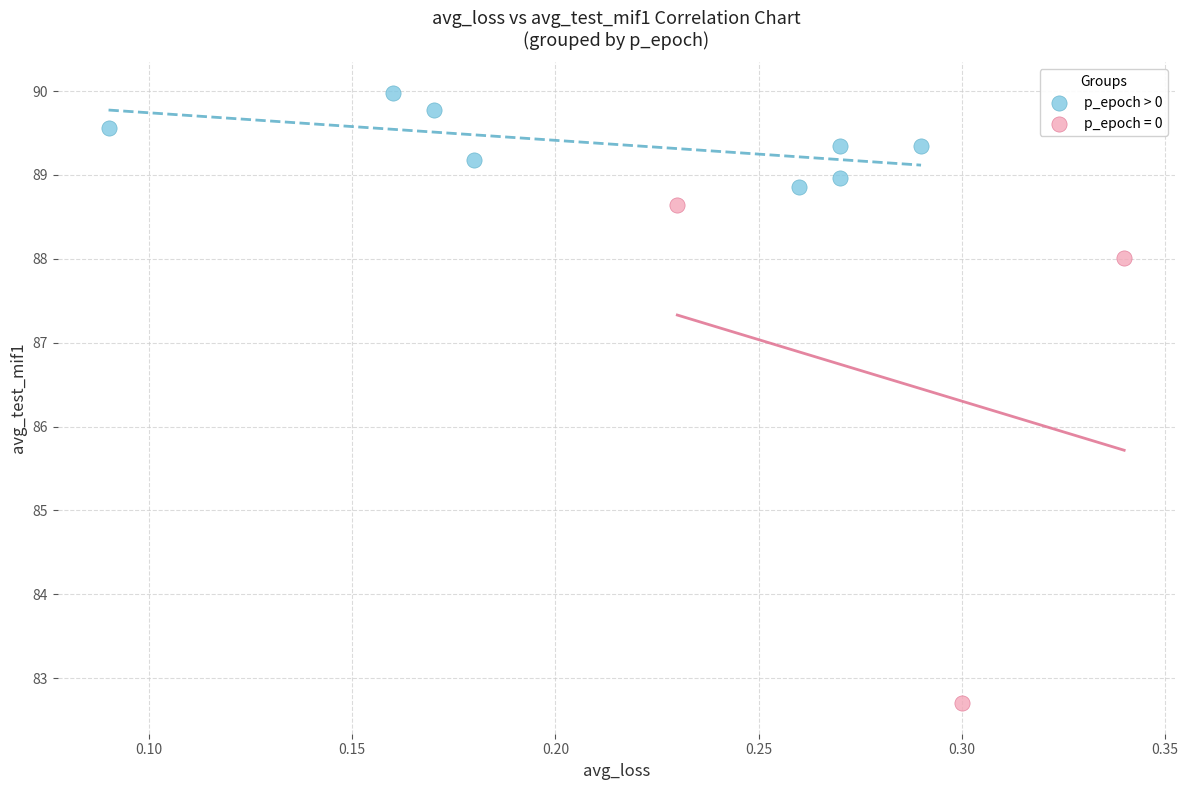

Which series reaches the maximum Y coordinate?

p_epoch > 0